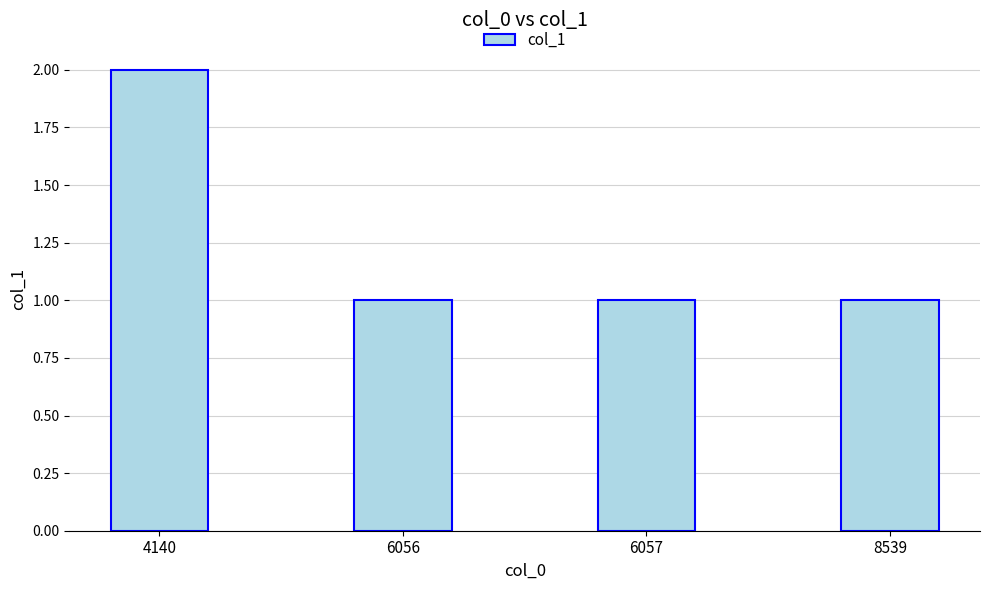

What is the sum of all values?

5